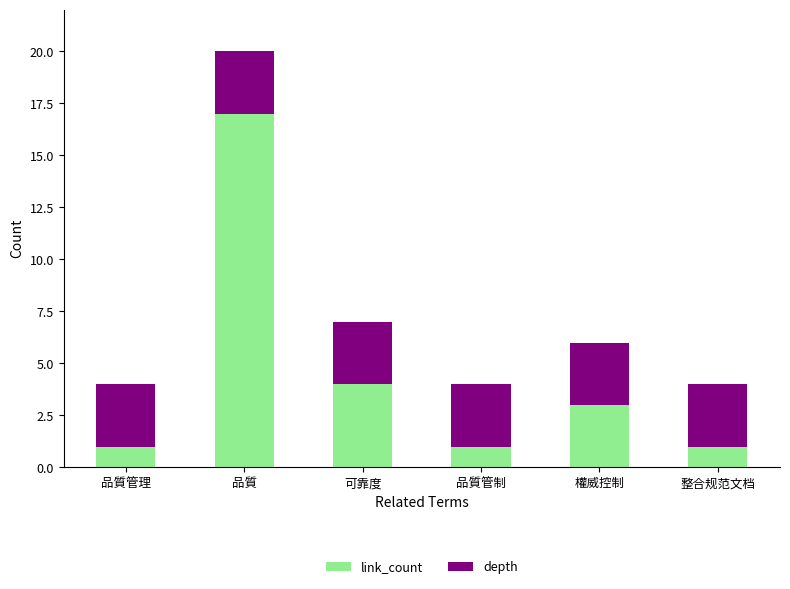

How many bars are there in total?

6